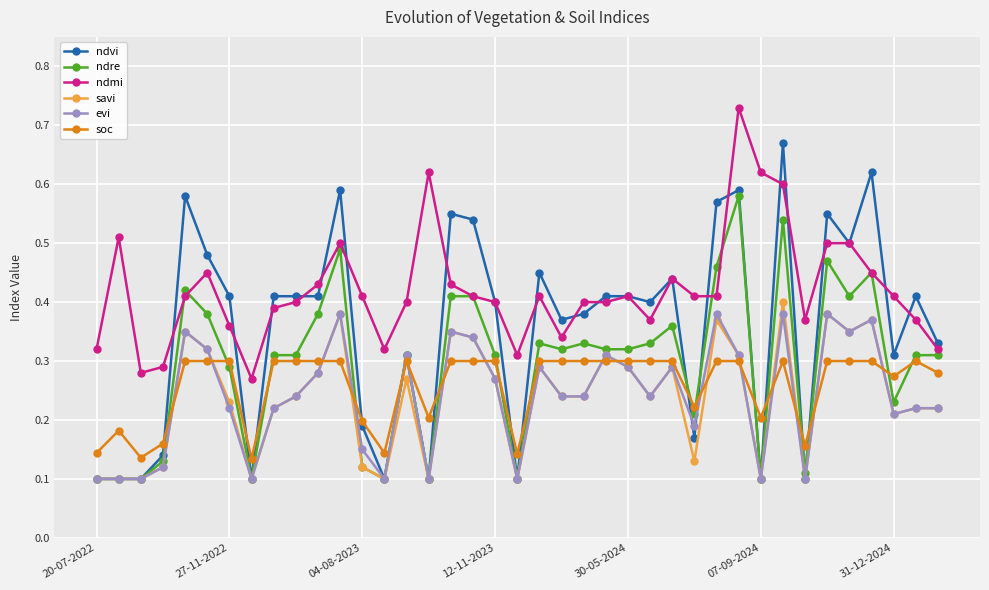

Which series has the largest range (max minus min)?

ndvi